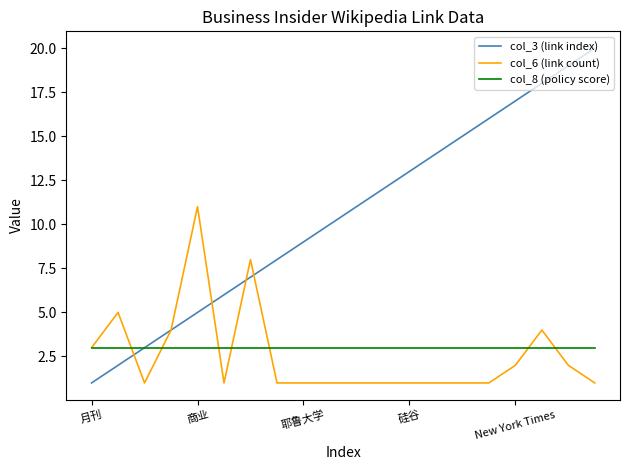

What is the maximum value shown in the chart?

20